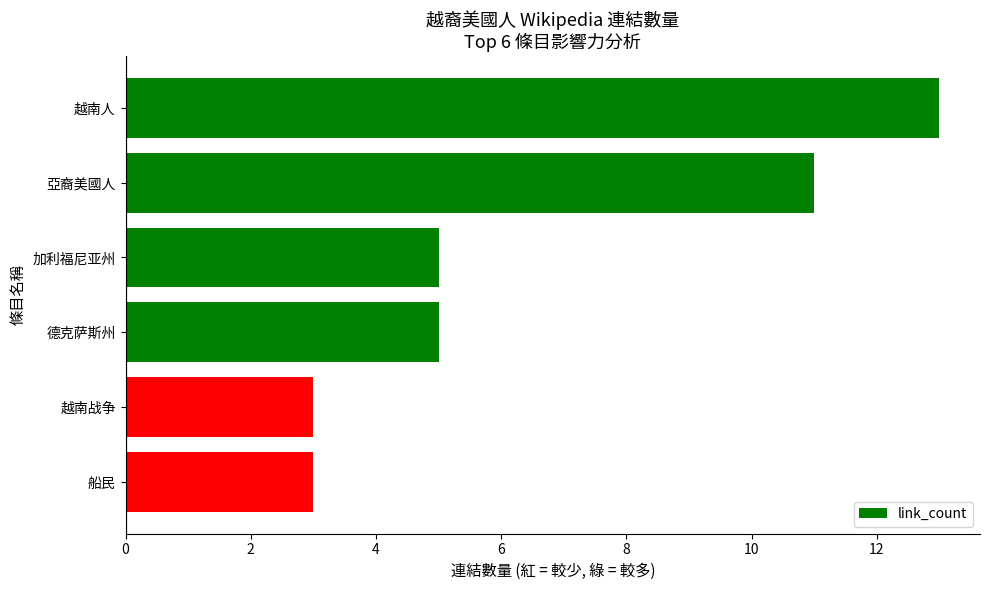

Are the bars grouped side by side (vs. stacked)?

No